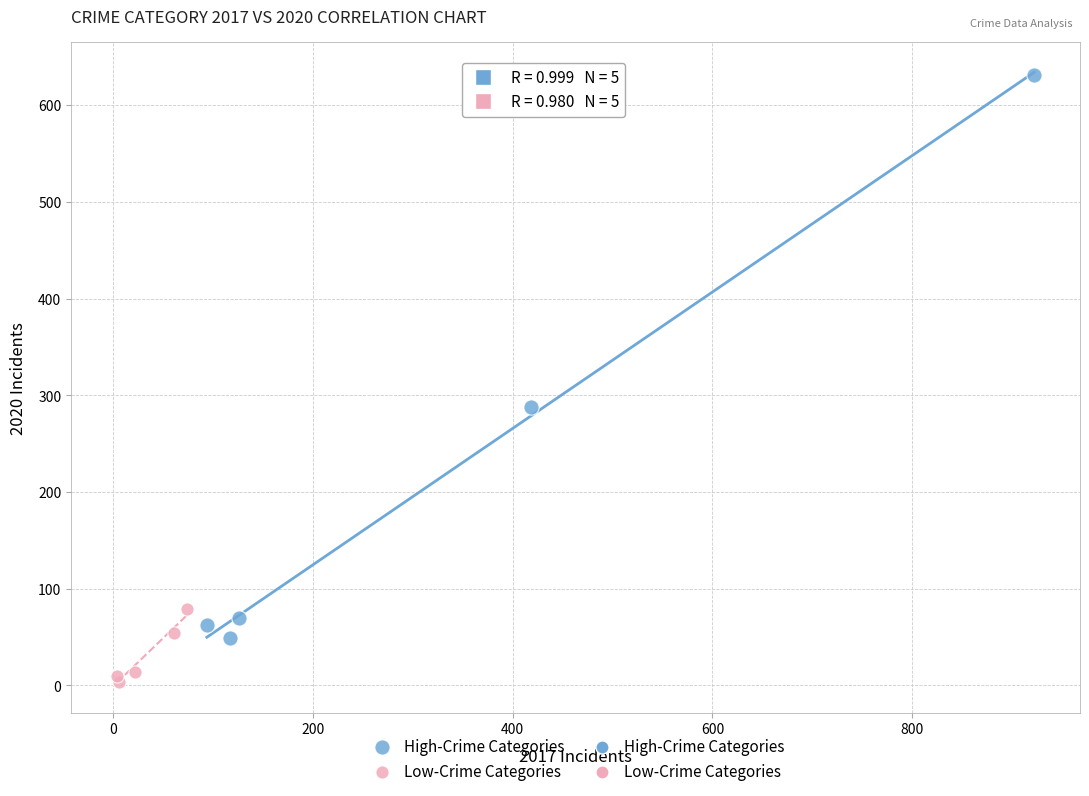

Which series reaches the minimum Y coordinate?

Low-Crime Categories